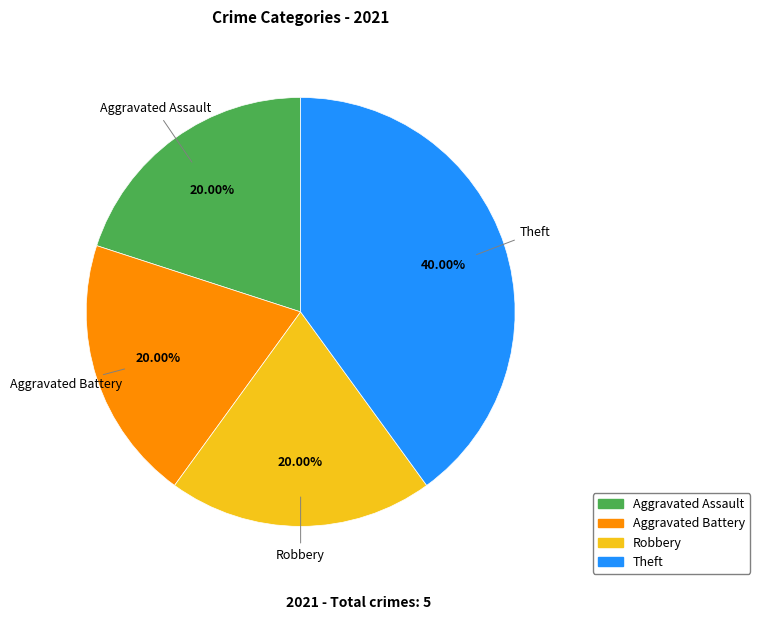

Between Theft and Aggravated Battery, which is larger?

Theft